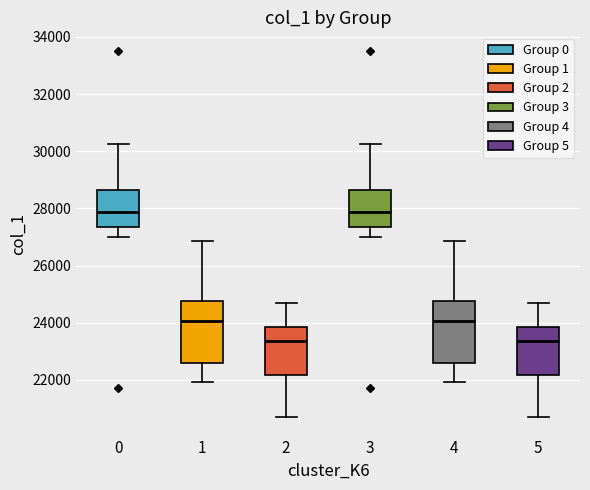

Where is the upper edge of the box at x = 2 on the y-axis? The values are not printed on the chart, so give them approximately, as read against the axis.

23800